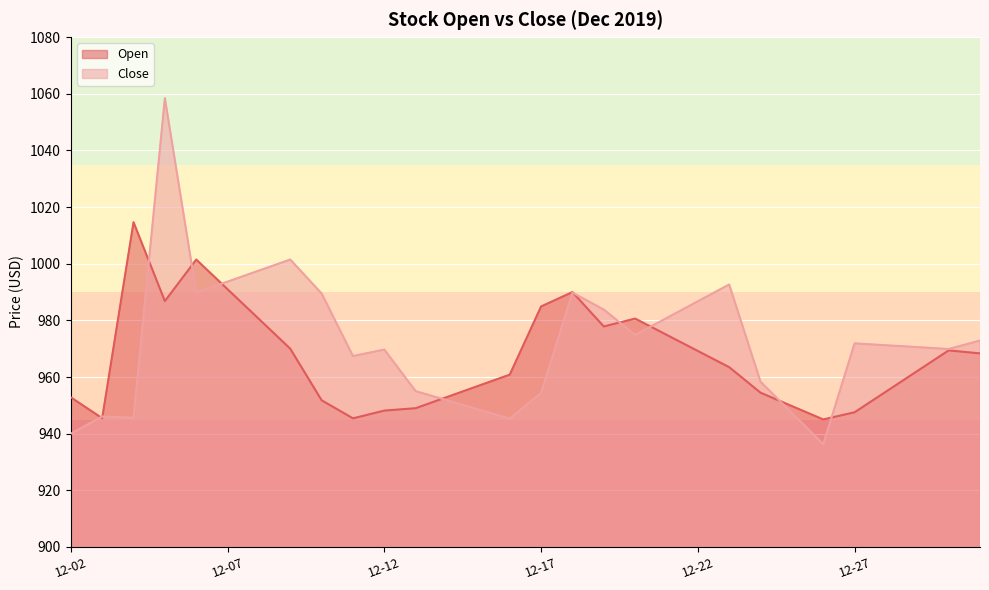

Rank the series by their average value, from lowest to highest.

Open, Close